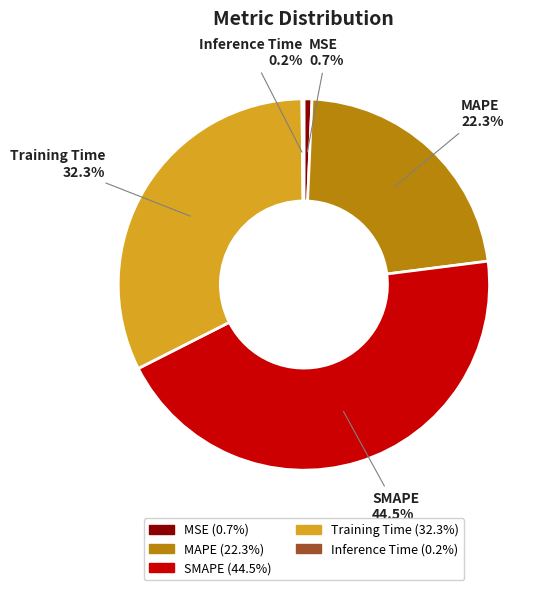

Is there any slice that represents more than half of the pie?

No